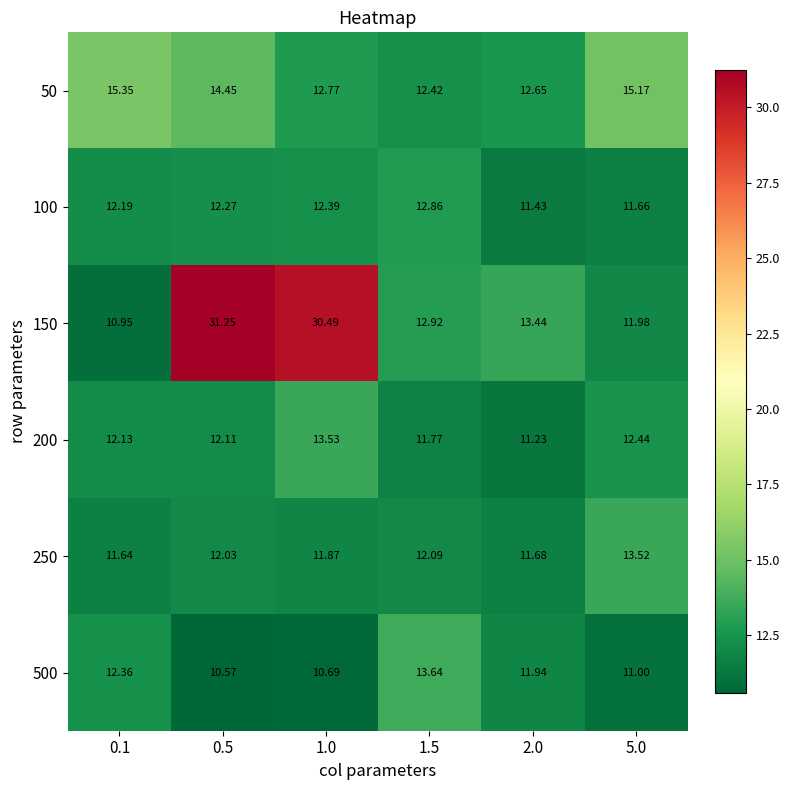

Is the value of 100 at 5.0 greater than the value of 500 at 5.0?

Yes